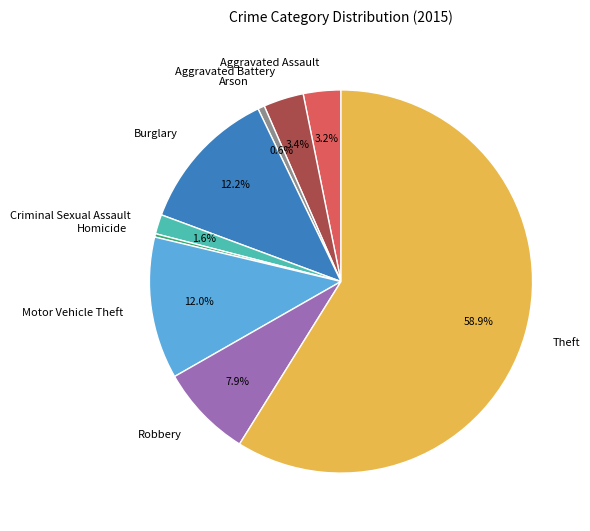

Which has a higher value, Aggravated Battery or Motor Vehicle Theft?

Motor Vehicle Theft